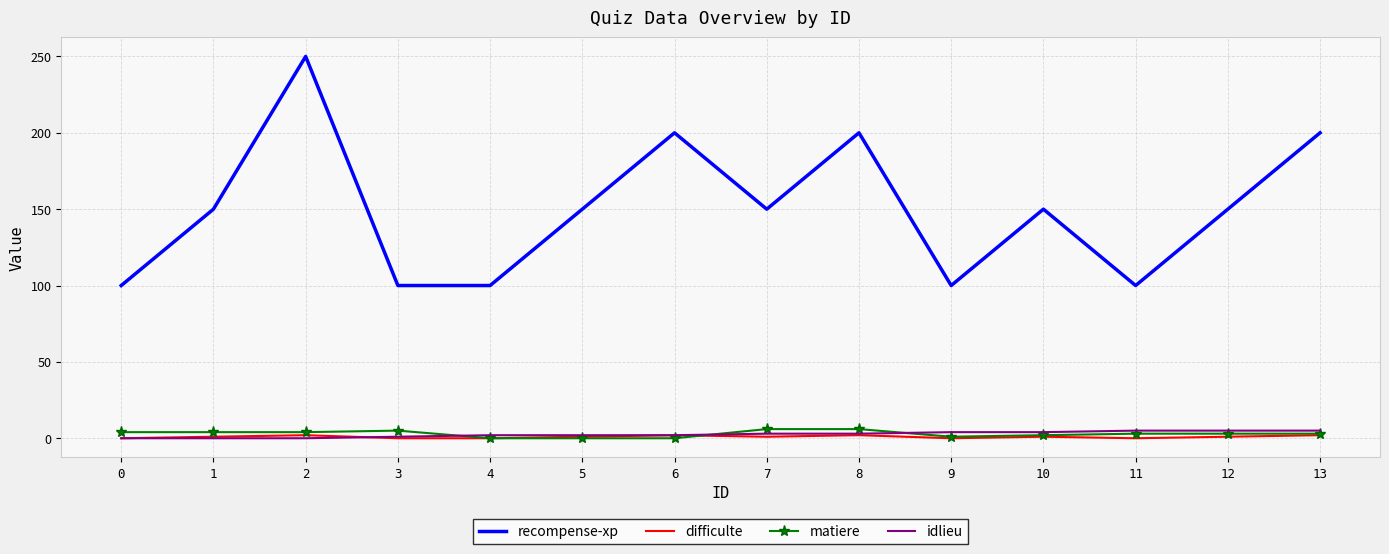

Which series changed the most between 0 and 10?

recompense-xp